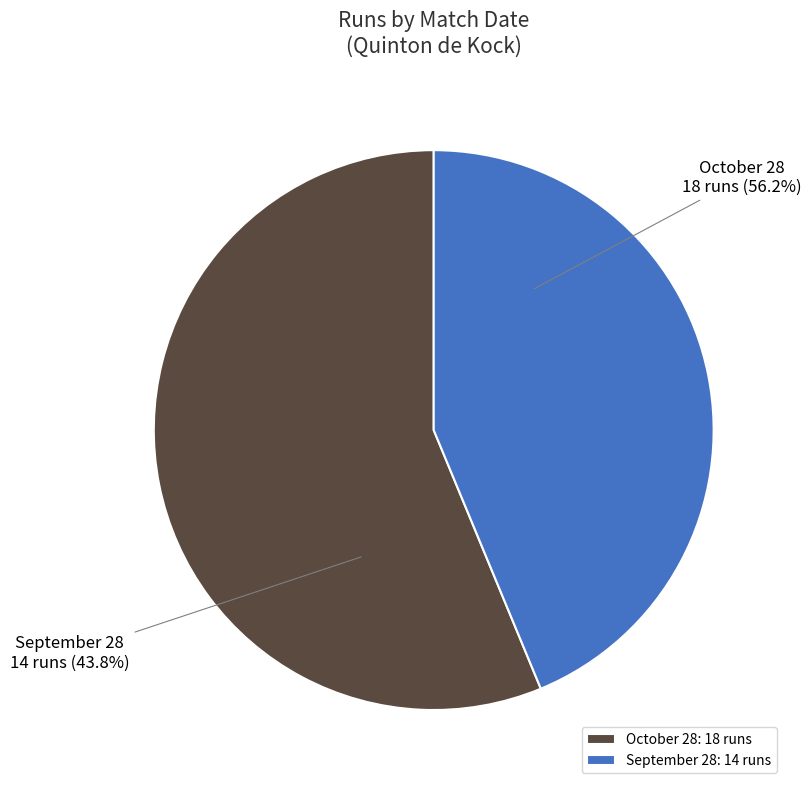

Rank the categories by value from highest to lowest.

October 28, September 28